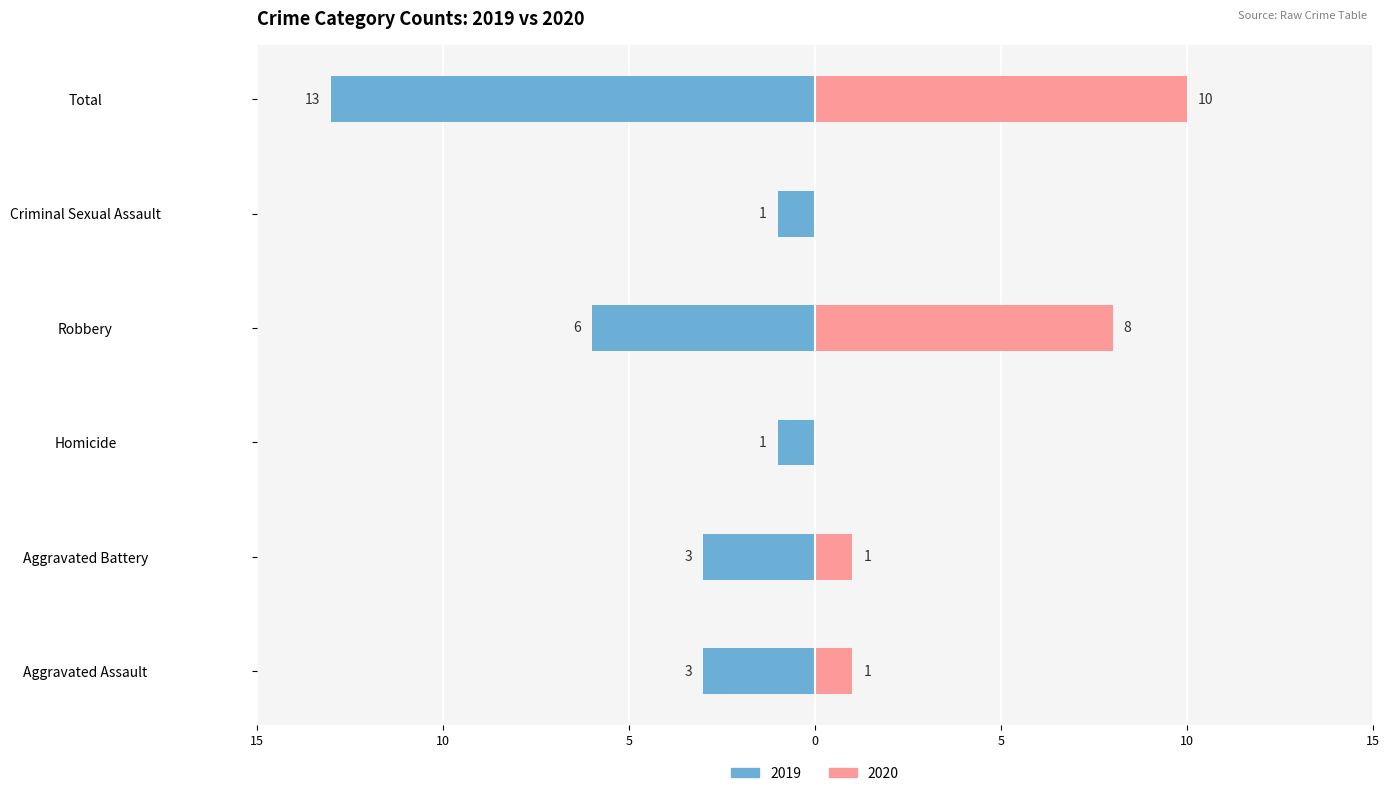

How many values in the Right (2020) series are below 1?

2